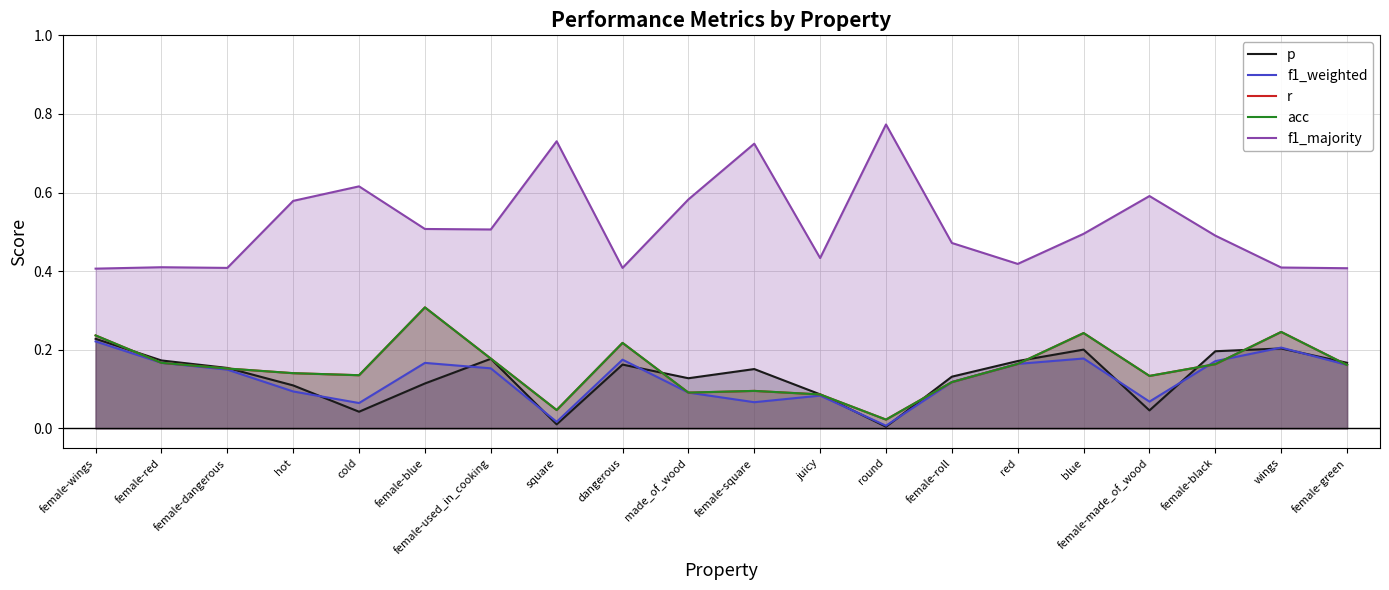

At how many categories does at least one series exceed 0?

20